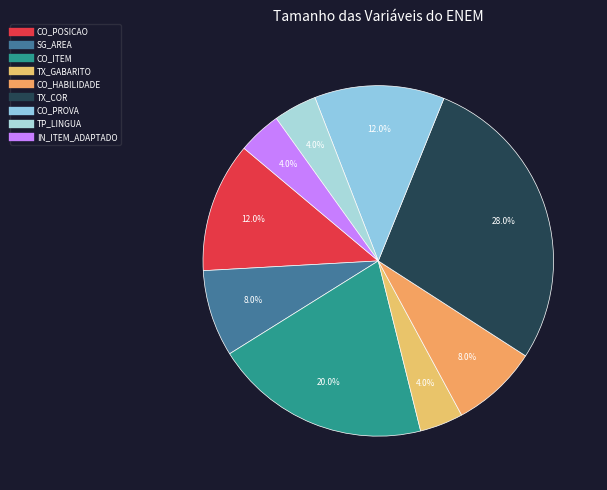

How many slices are in this pie chart?

9